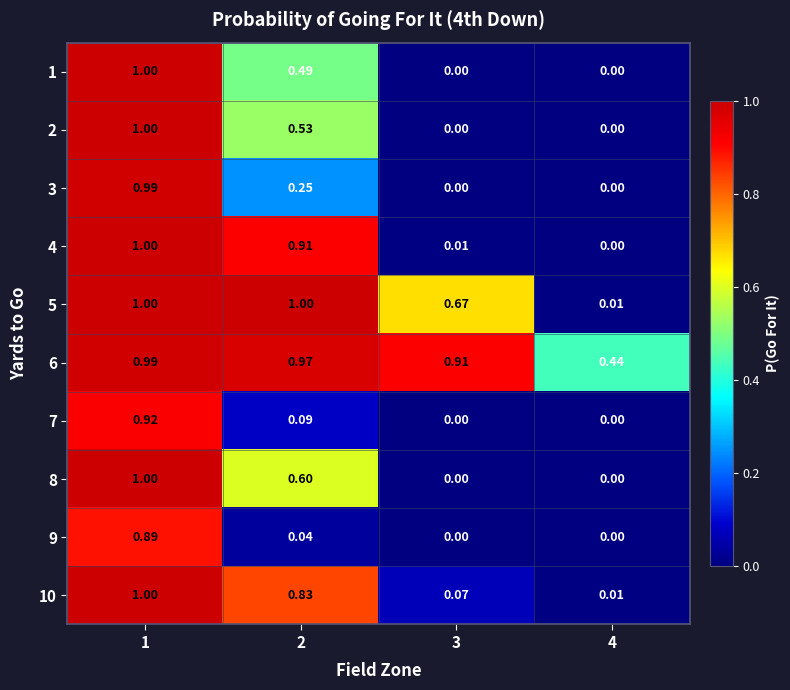

Is the value of 2 at 2 greater than the value of 5 at 1?

No